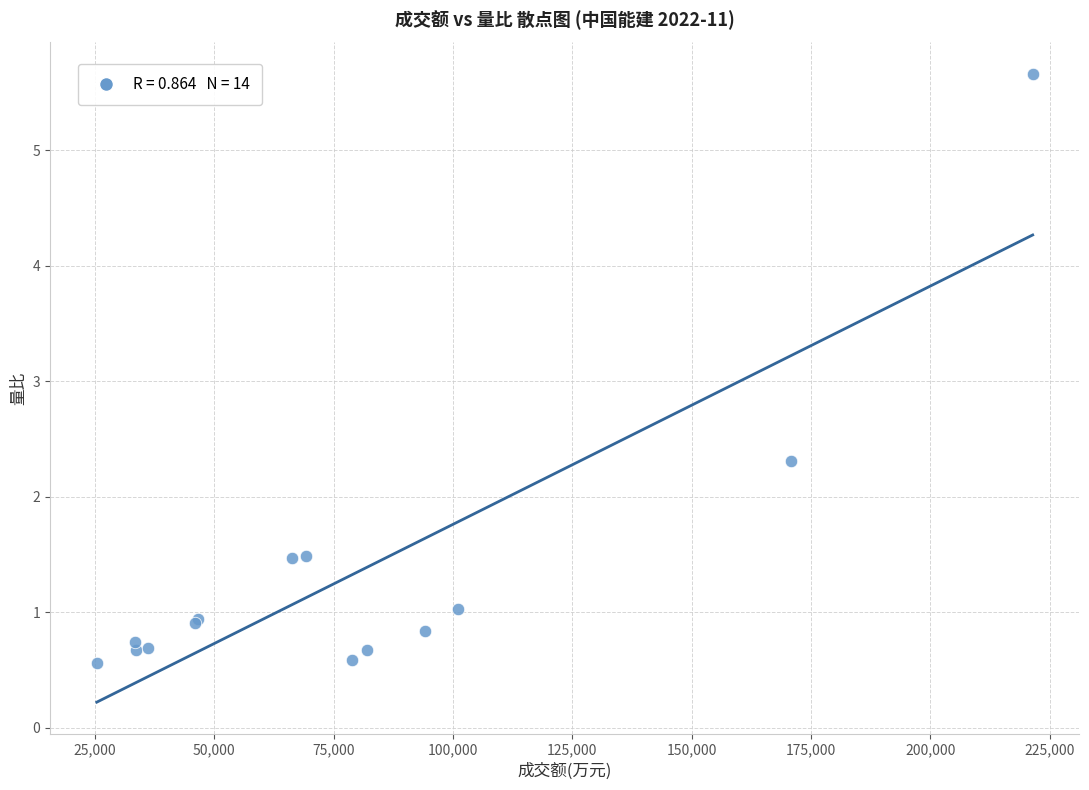

What Y value in the scatter plot is closest to 3?

2.3